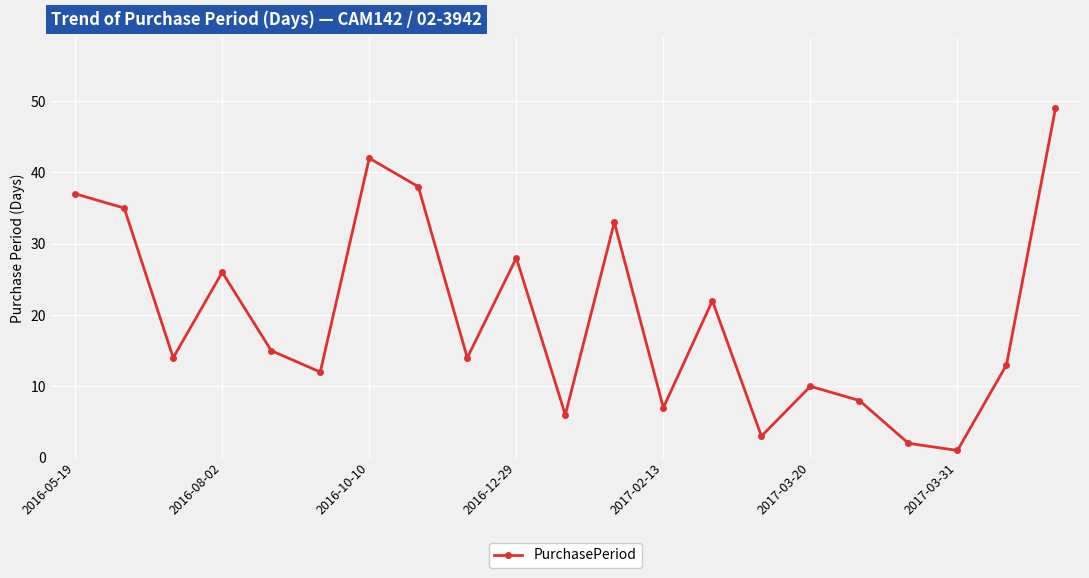

What is the difference between the maximum and minimum values?

48